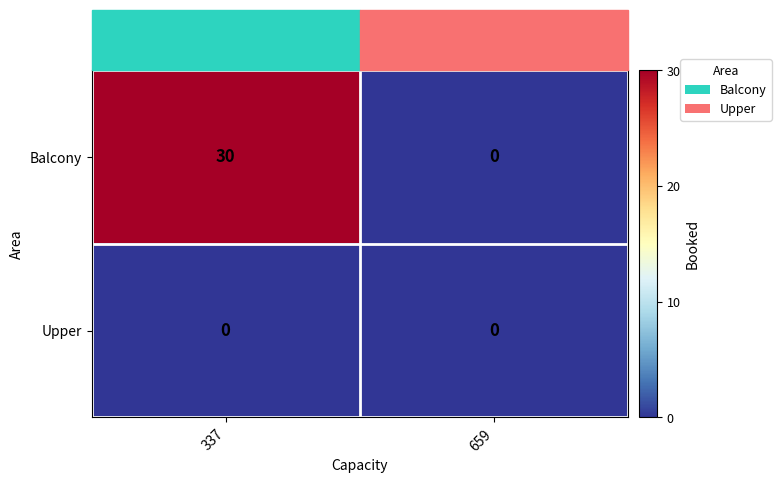

The value of Balcony at 659 is 0. True or false?

True